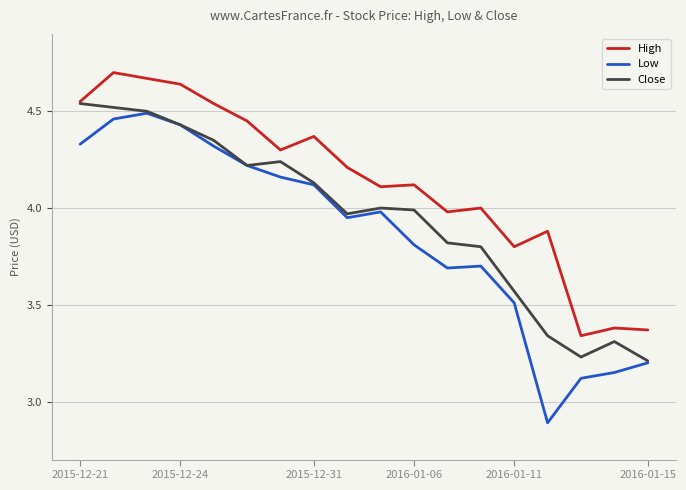

Does the chart display data point markers on the line(s)?

No